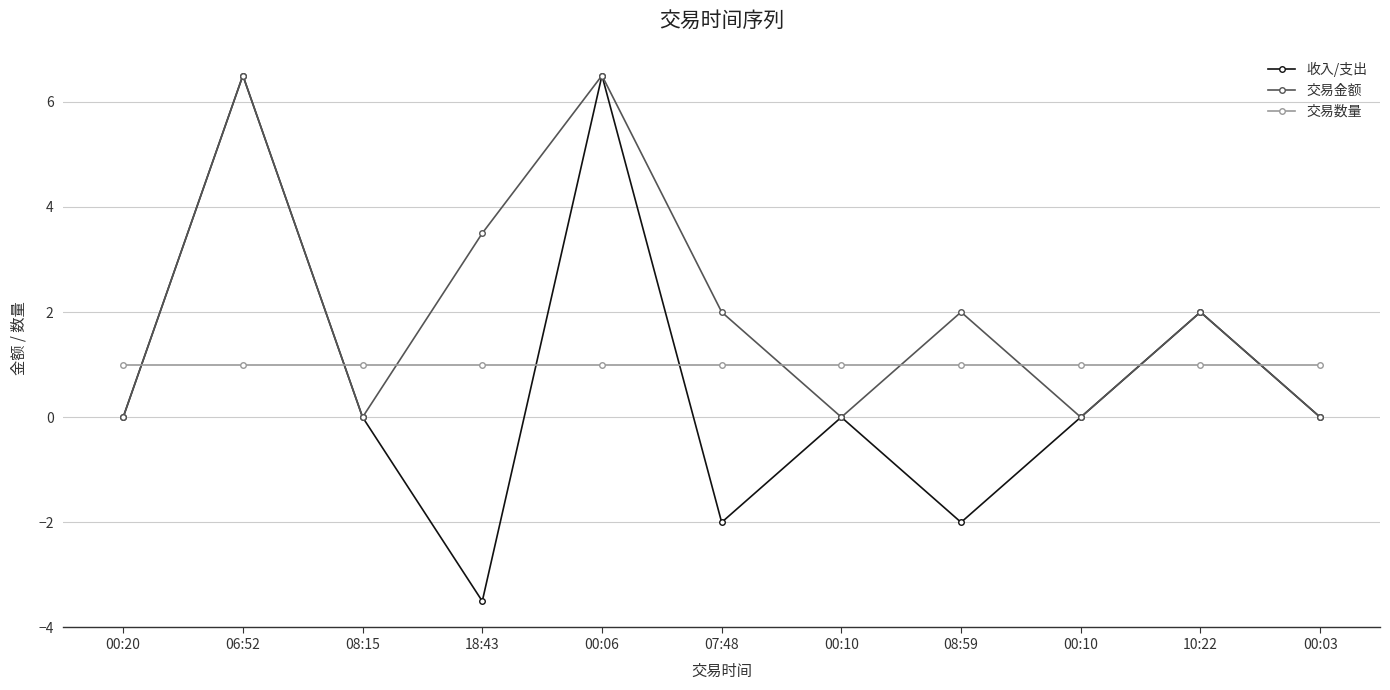

How many lines are shown in the chart?

3